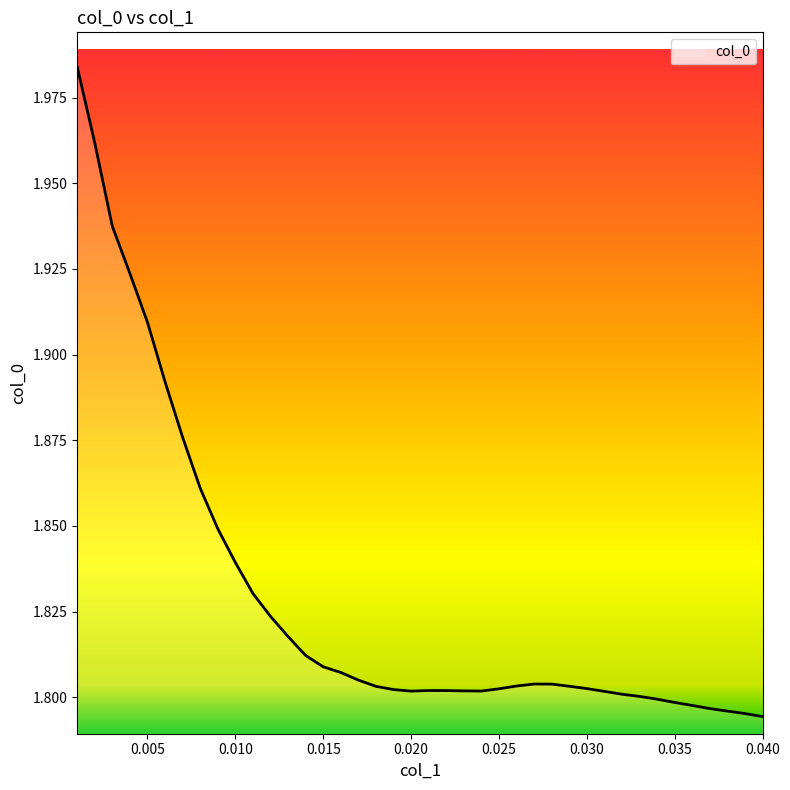

How many lines are shown in the chart?

1